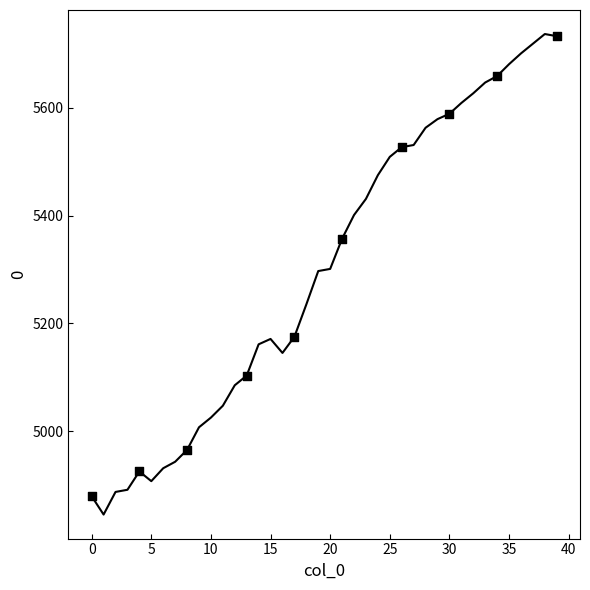

What Y value in the scatter plot is closest to 5306?

5357